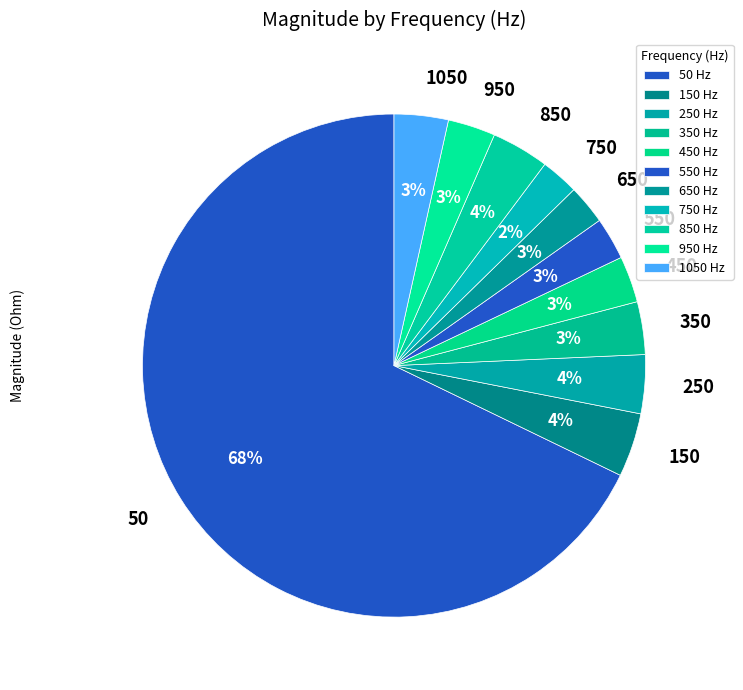

Approximately how many times larger is the value at 150 compared to 950?

1.3